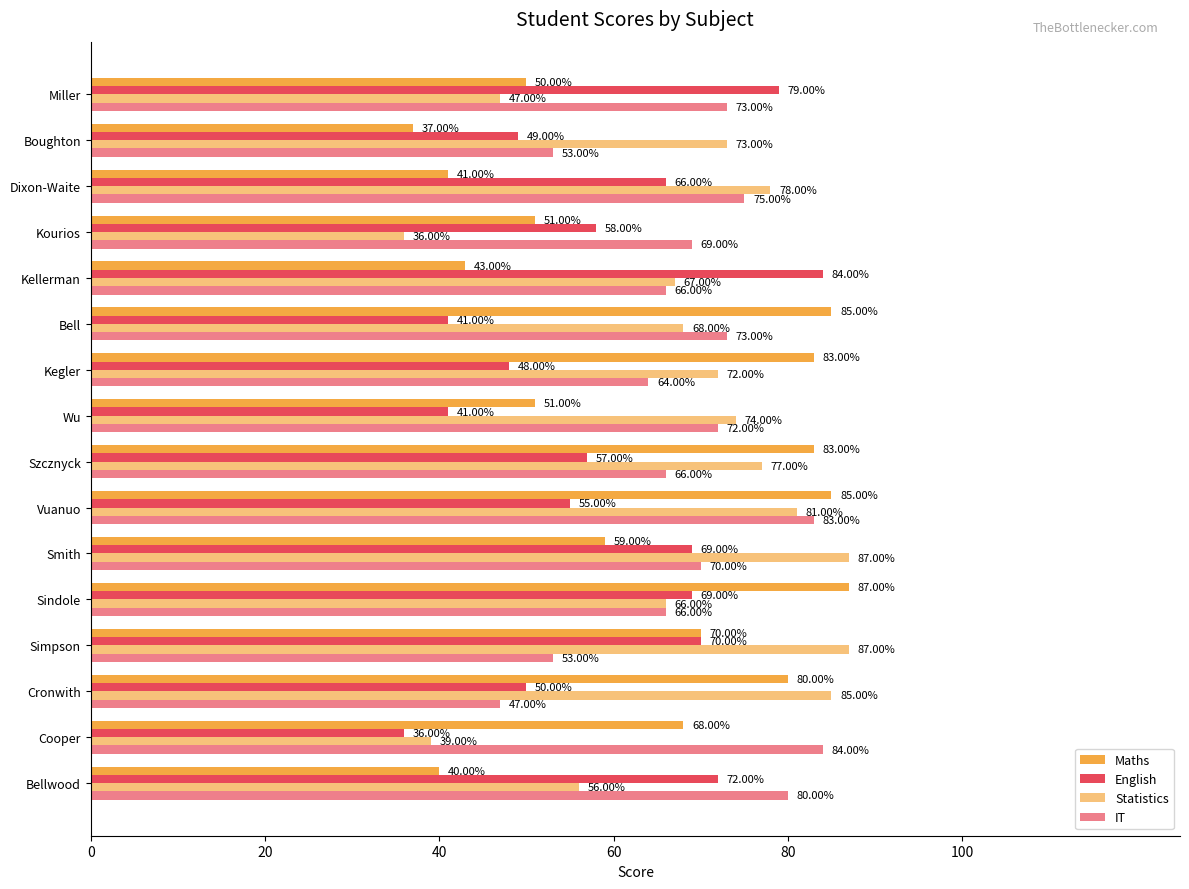

What is the minimum value shown in the chart?

36